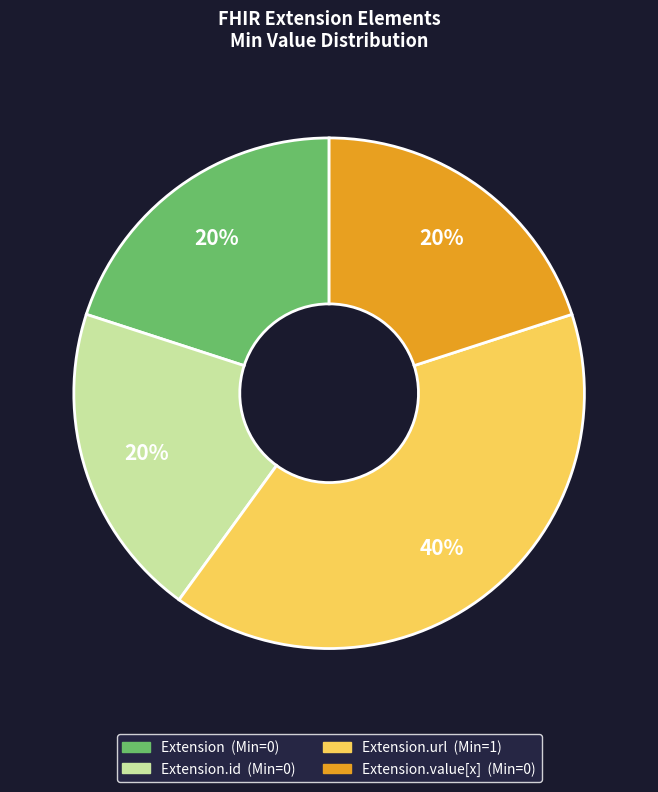

Does any single category account for the majority?

No